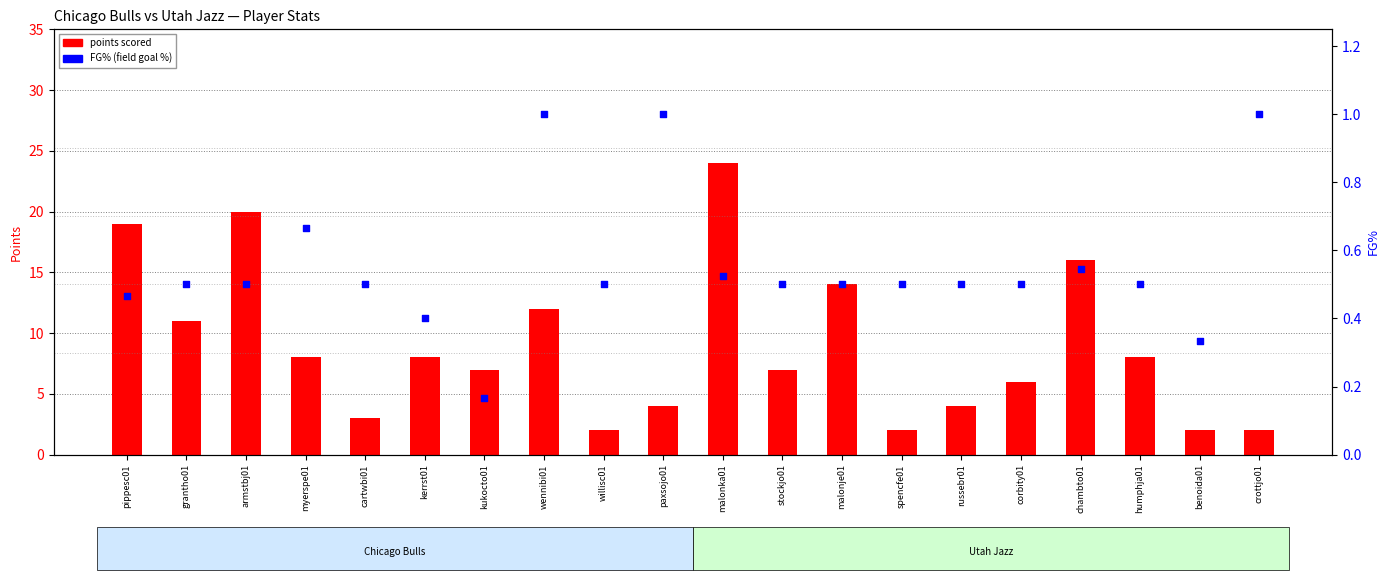

Is the value of points scored at russebr01 greater than the value of FG% (field goal %) at myerspe01?

Yes